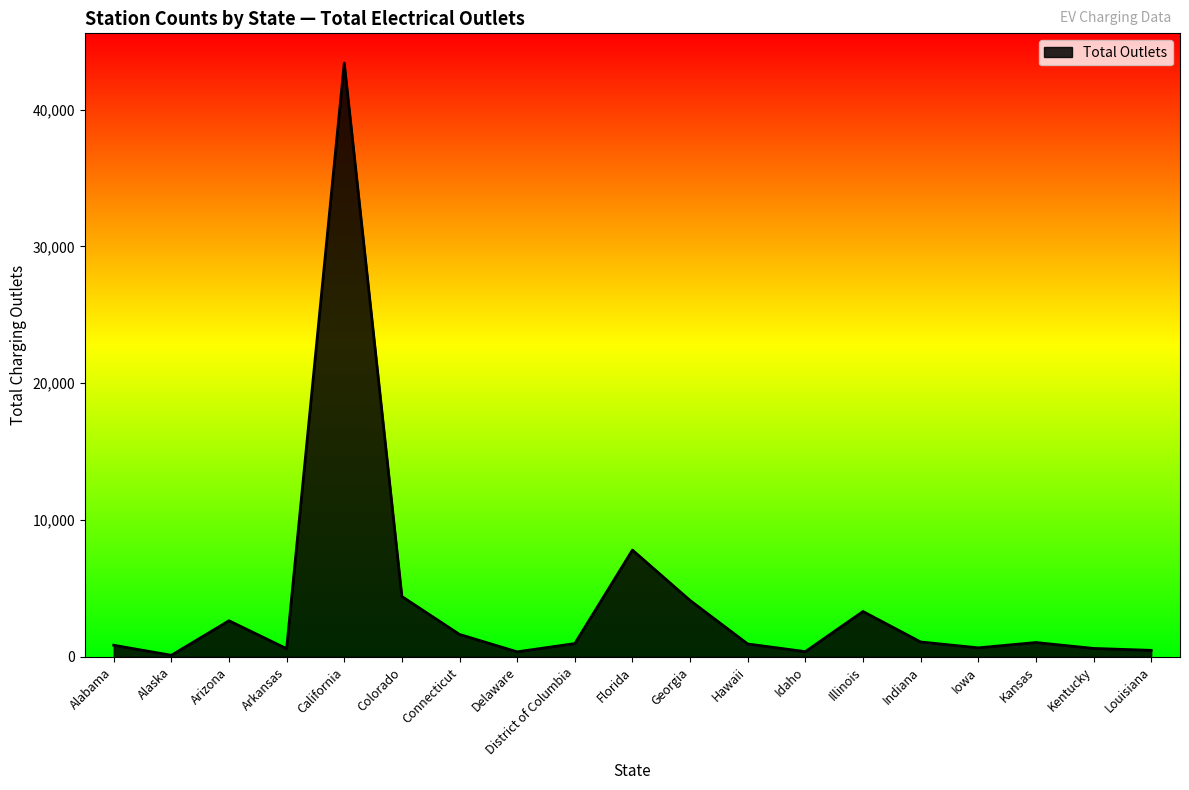

What is the difference between the values at Colorado and Idaho?

4029